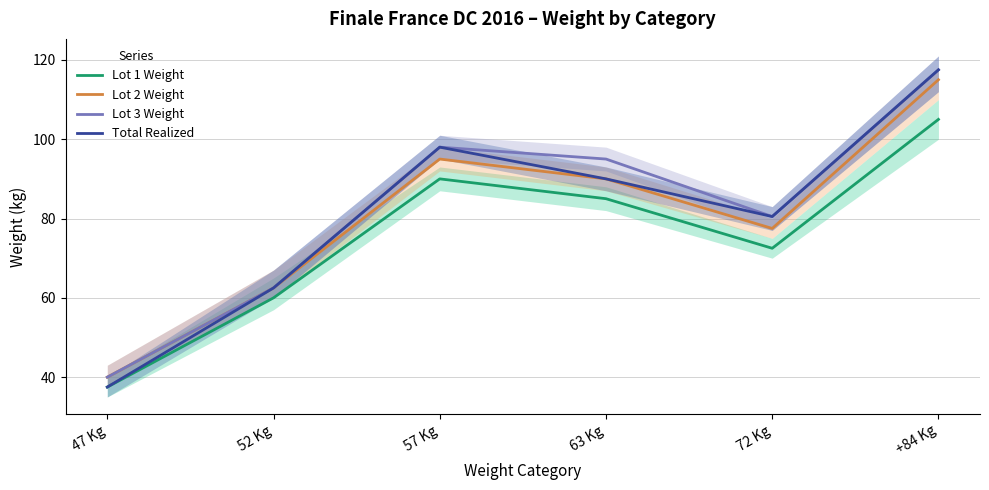

At how many categories does at least one series exceed 61?

5